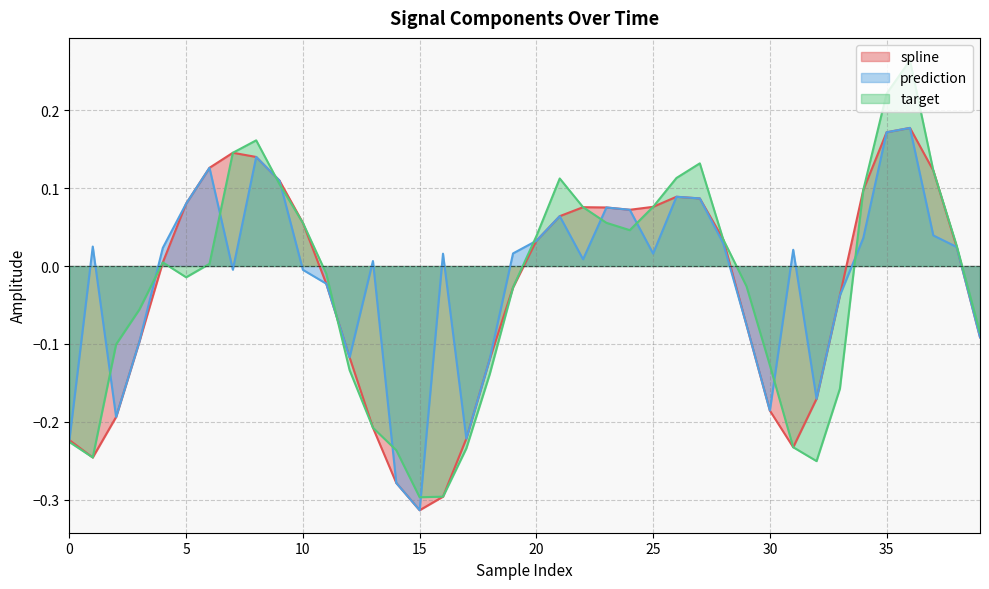

Count the number of categories in the chart.

40